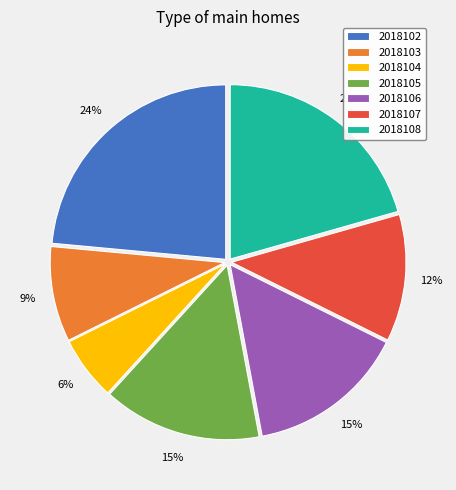

Combined, do 2018104 and 2018103 account for over 50%?

No